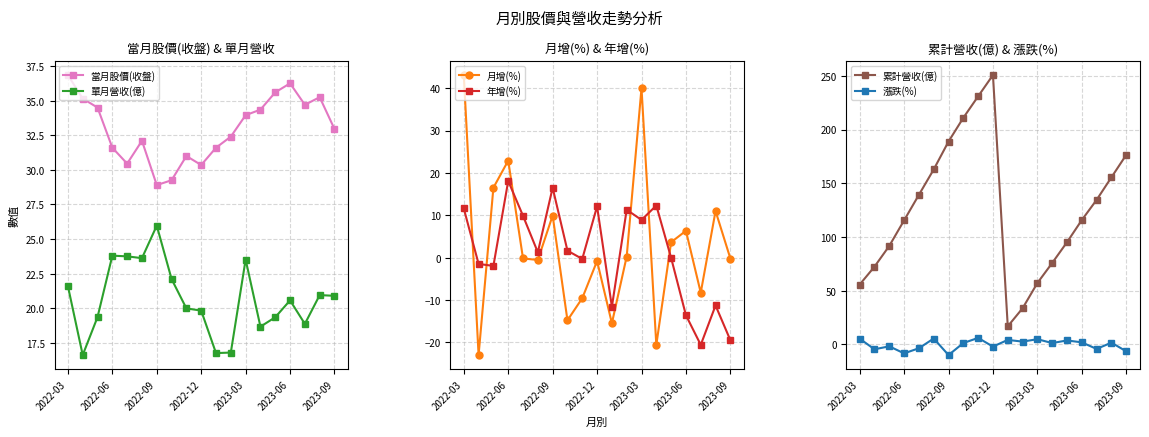

The value of 年增(%) at 2022-03 is 17.1. True or false?

False